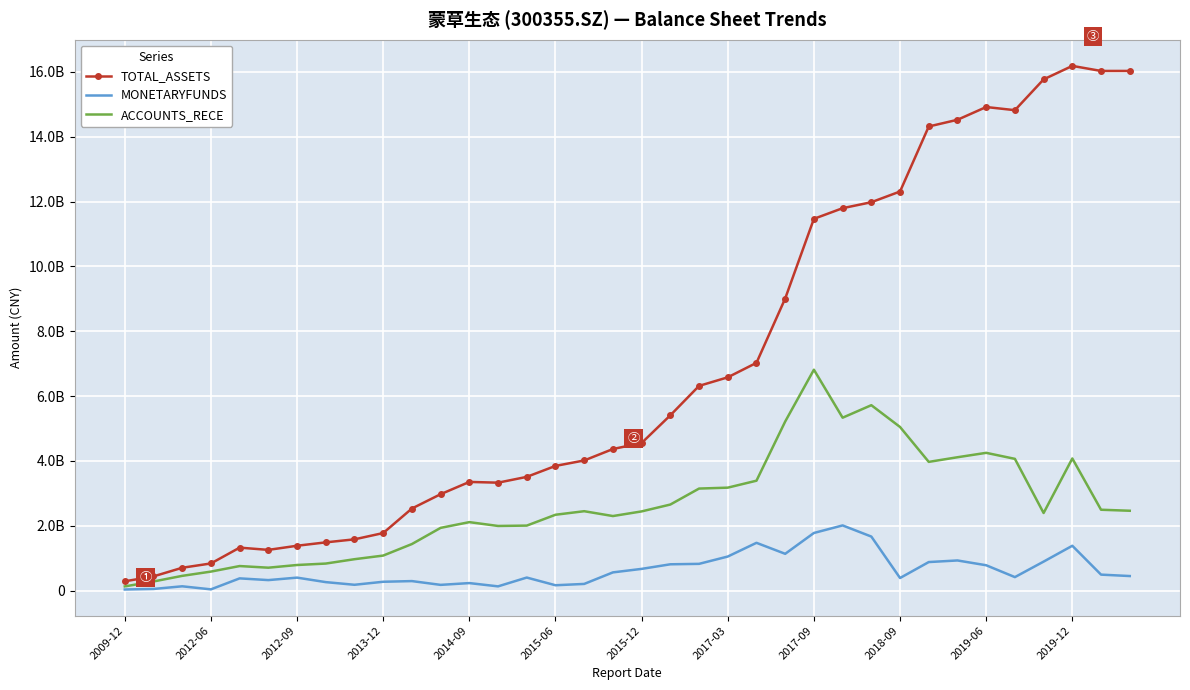

What are all the series names shown in the legend?

TOTAL_ASSETS, MONETARYFUNDS, ACCOUNTS_RECE